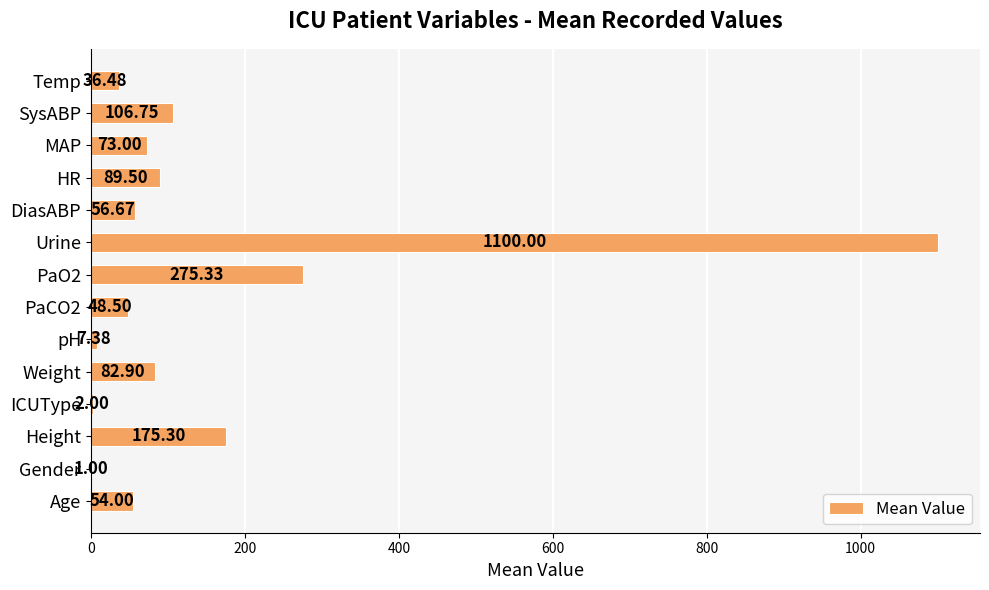

At which category does the chart reach its peak across all series?

Urine